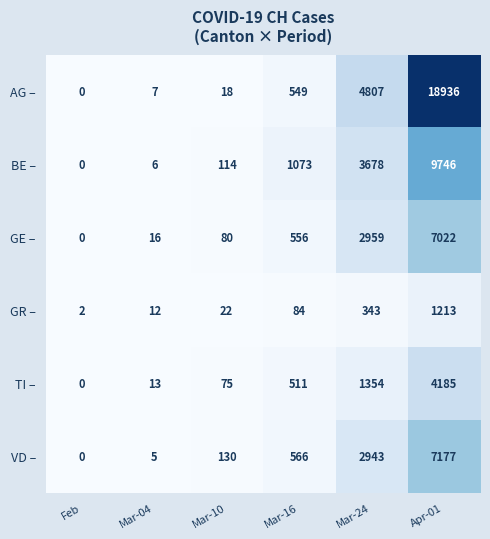

What is the difference between the highest and lowest values at Mar-24?

4464